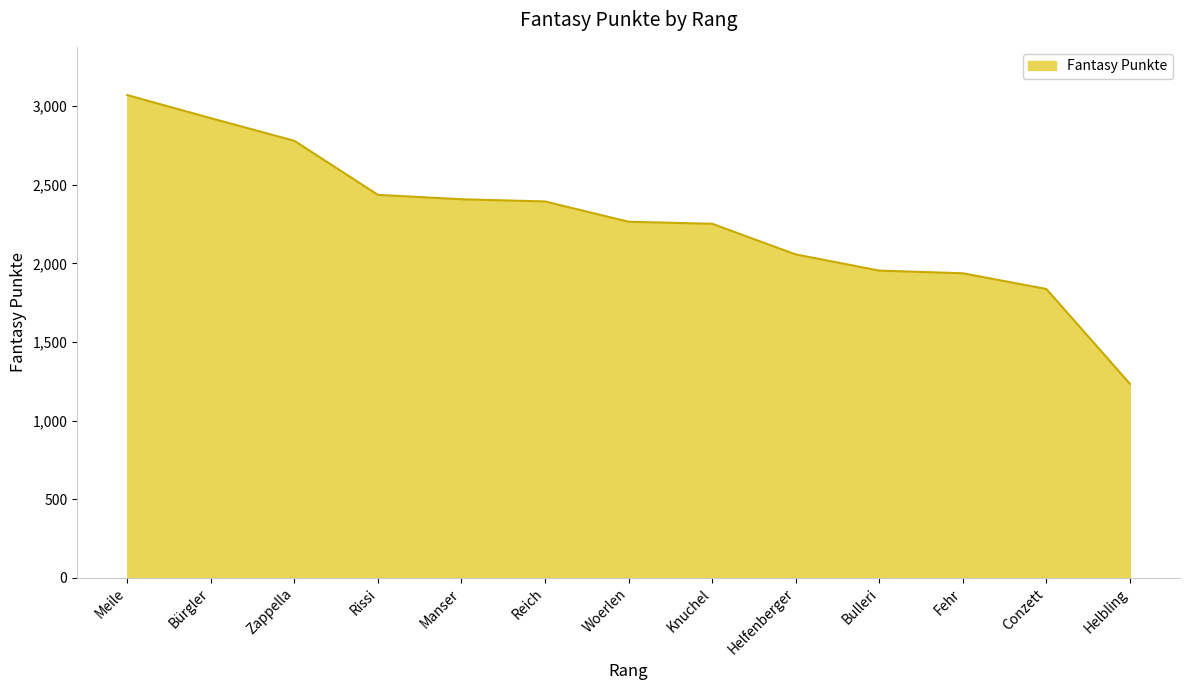

Which category has the highest value across all series?

Meile